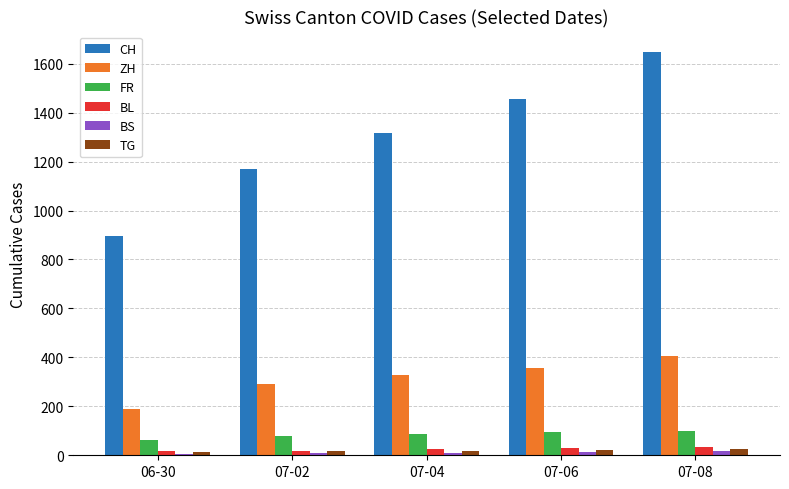

What is the value of the CH bar at the 5th from the left?

1649